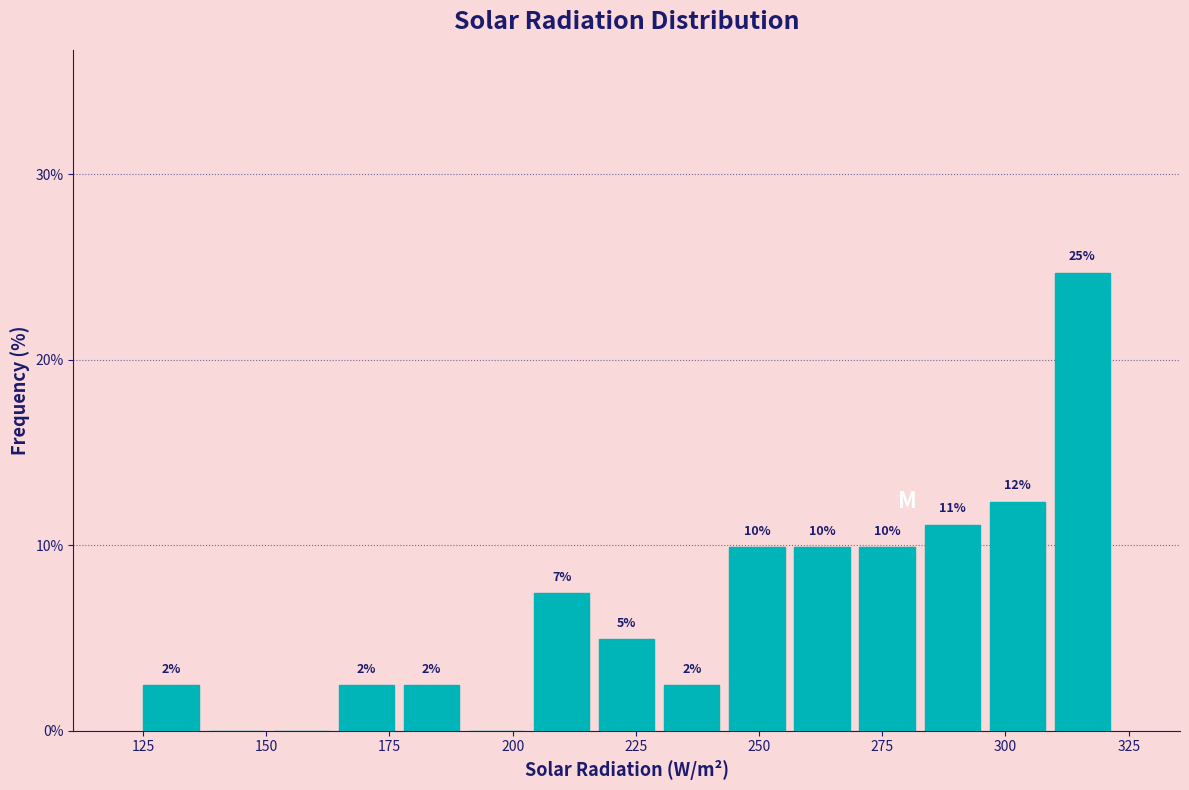

Read against the x-axis, roughly where is the centre of the tallest bar?

315